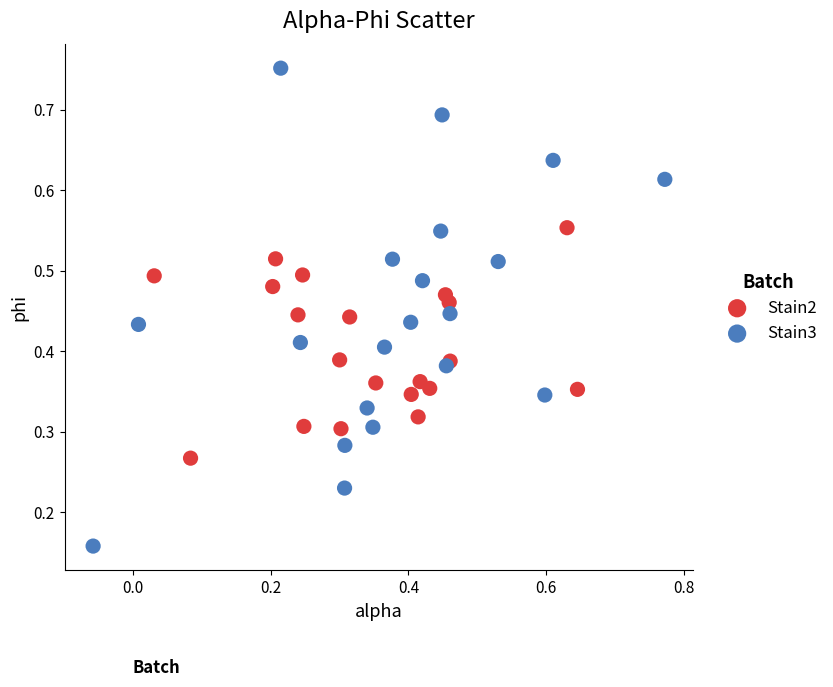

What are all the series names shown in the legend?

Stain2, Stain3